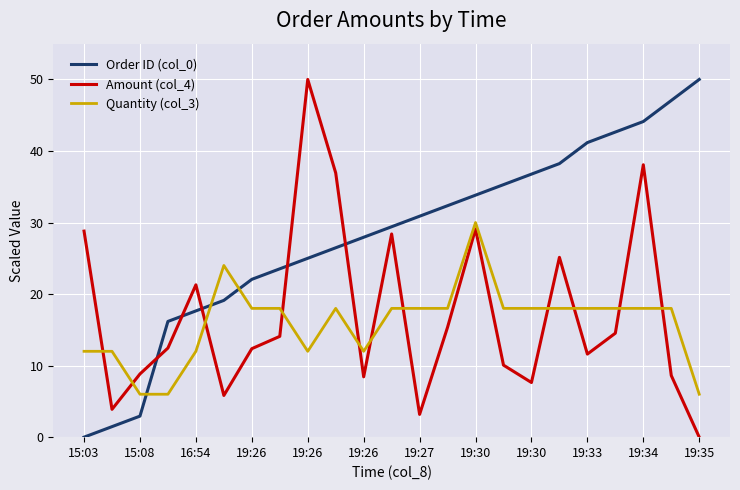

What is the highest value of the Amount (col_4) series?

50.0